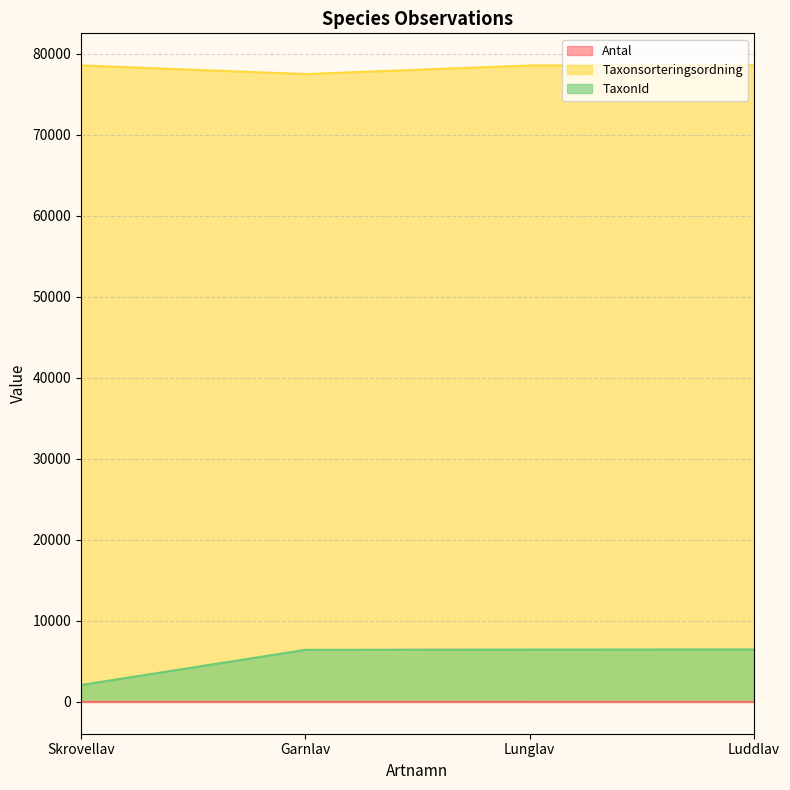

The value of Antal at Luddlav is 1. True or false?

False